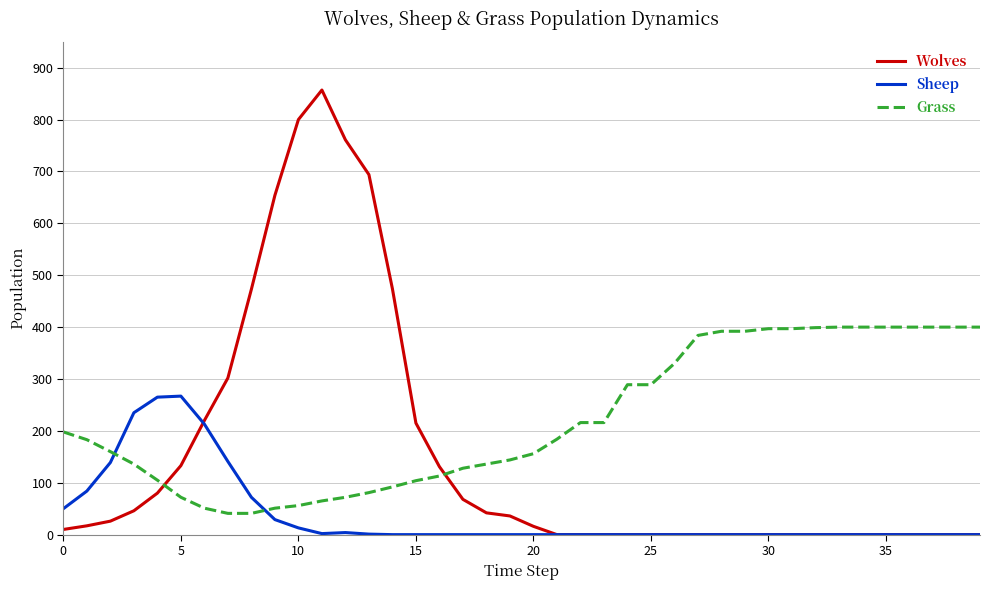

How many intersections are there between Wolves and Grass?

2